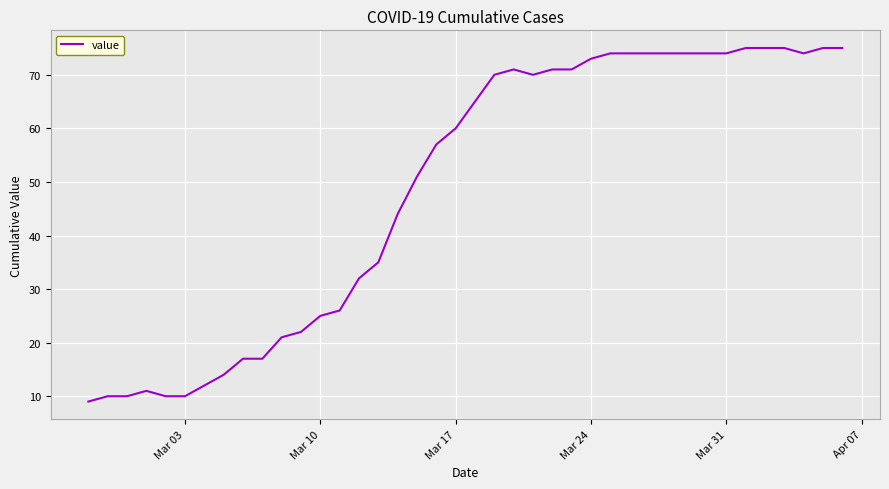

What is the greatest value displayed?

75